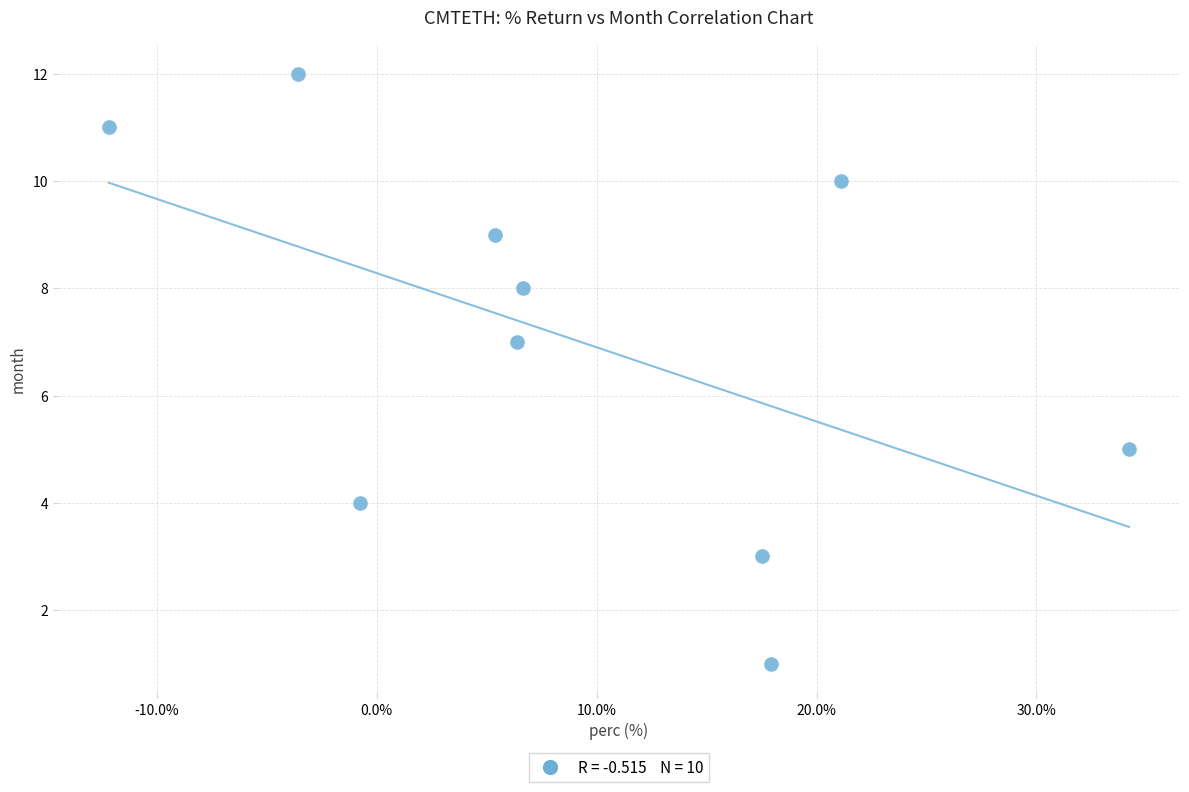

What is the range of Y values (max minus min)?

11